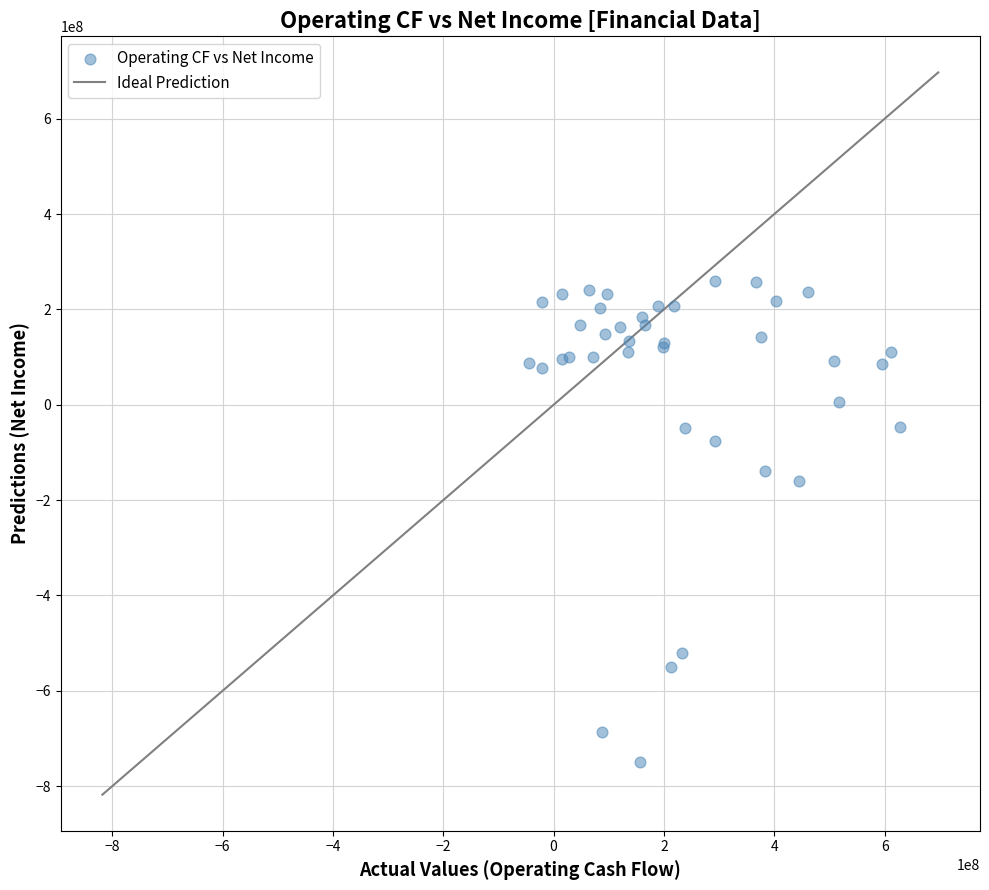

What Y value in the scatter plot is closest to -244825000?

-159467000